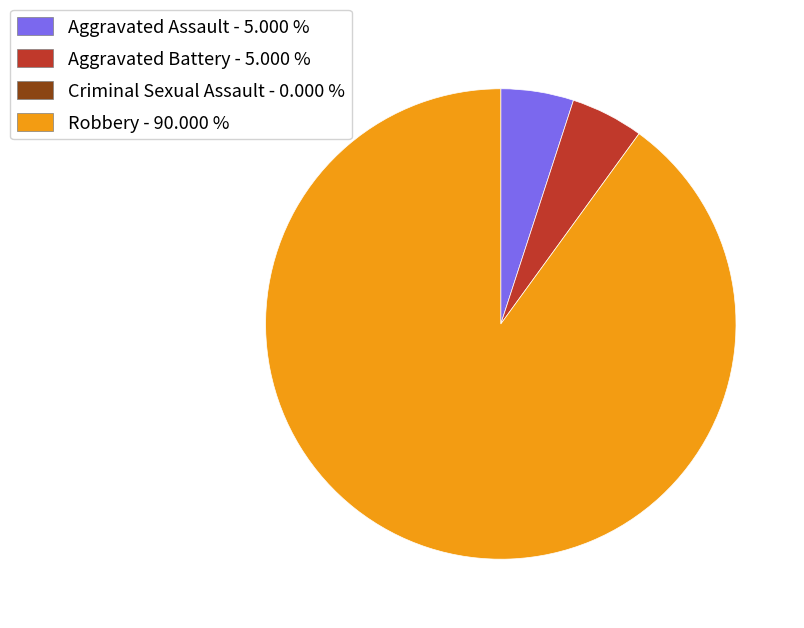

Is there any slice that represents more than half of the pie?

Yes